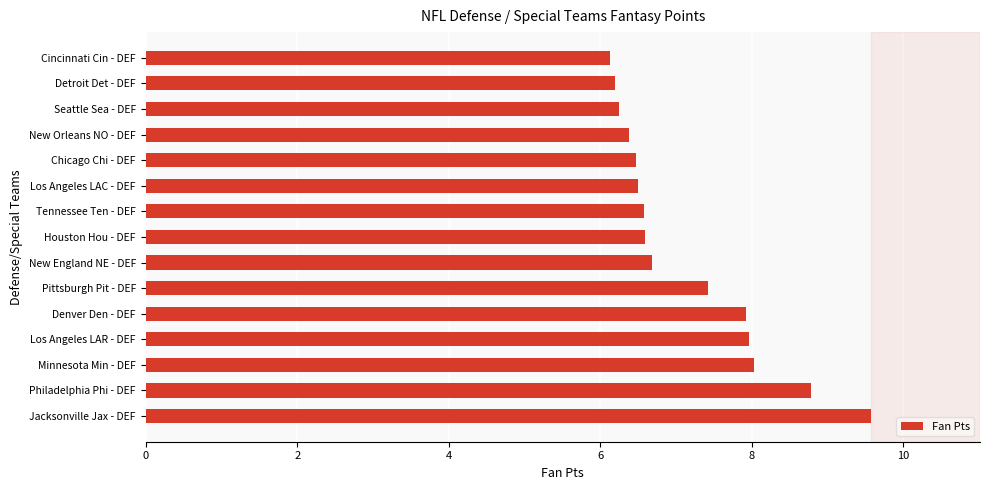

What is the difference between the maximum and minimum values?

3.4